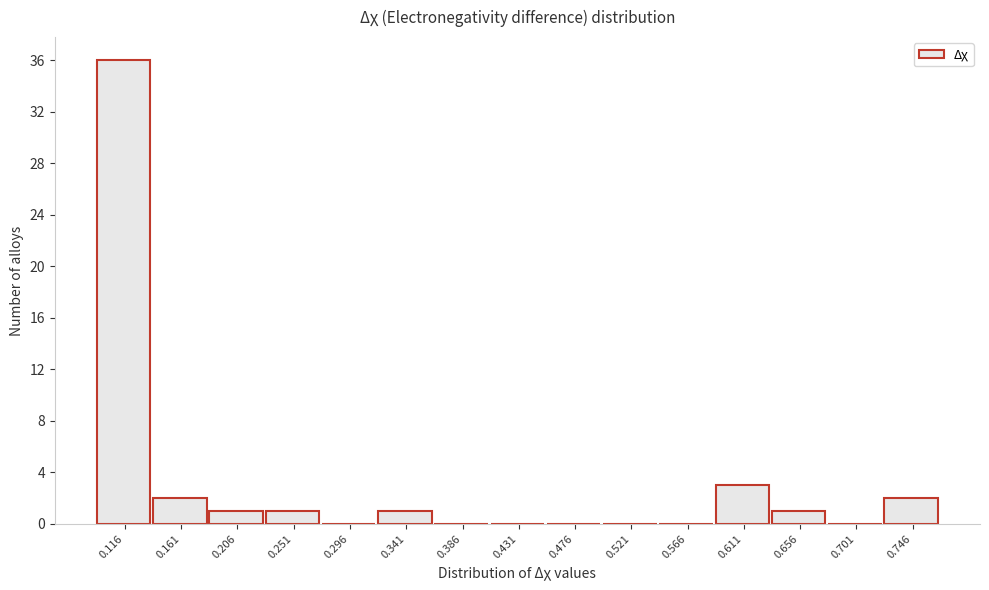

Reading left to right, transcribe all the data shown in this chart.

0.116=36	0.161=2	0.206=1	0.251=1	0.296=0	0.341=1	0.386=0	0.431=0	0.476=0	0.521=0	0.566=0	0.611=3	0.656=1	0.701=0	0.746=2